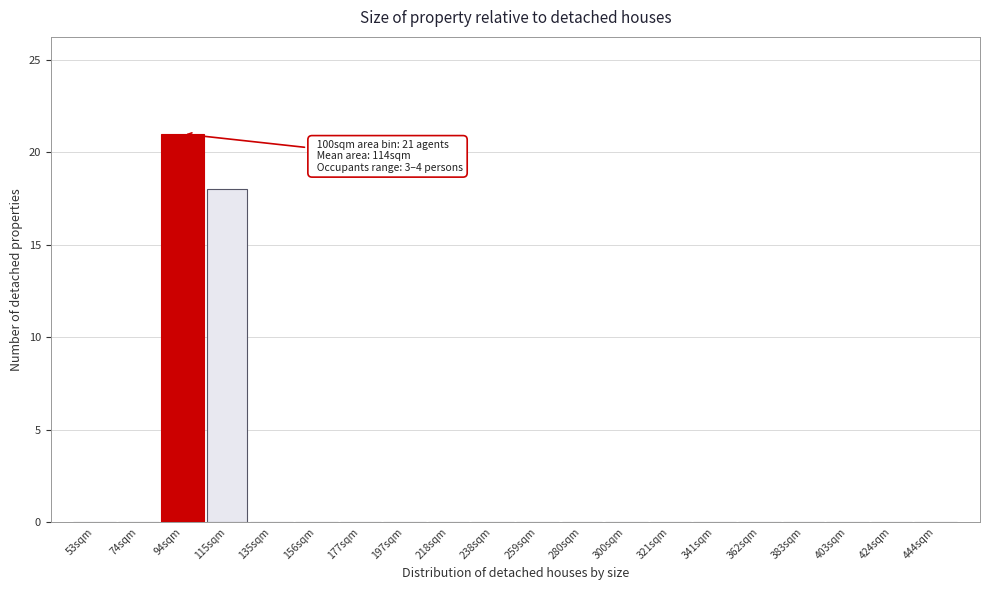

Reading left to right, what are all the values shown in this chart?

53sqm=0	74sqm=0	94sqm=21	115sqm=18	135sqm=0	156sqm=0	177sqm=0	197sqm=0	218sqm=0	238sqm=0	259sqm=0	280sqm=0	300sqm=0	321sqm=0	341sqm=0	362sqm=0	383sqm=0	403sqm=0	424sqm=0	444sqm=0